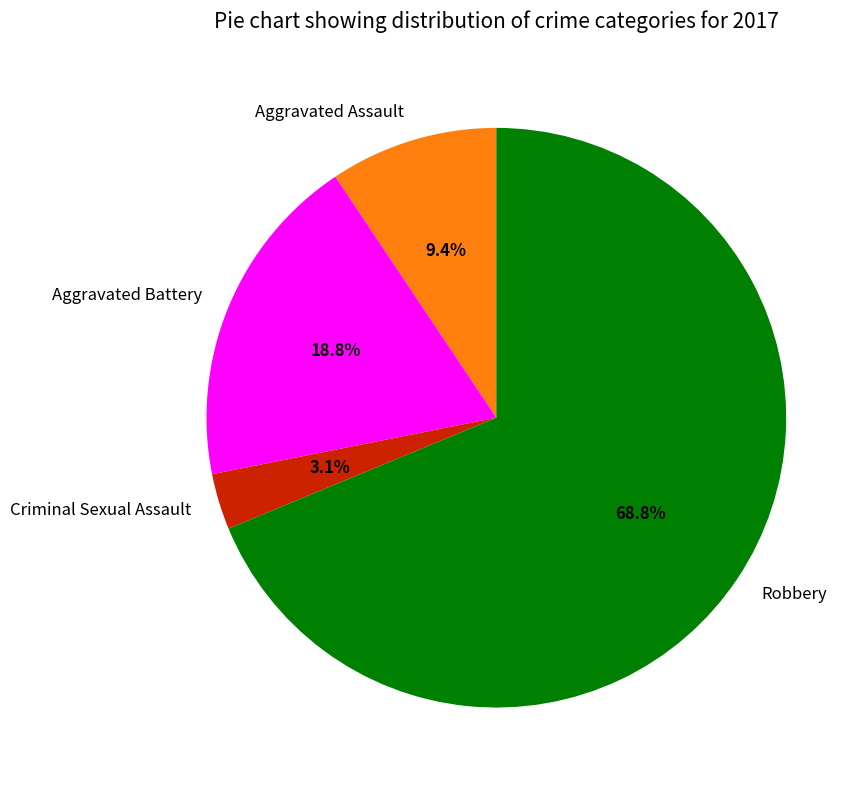

Count the number of slices in the pie.

4